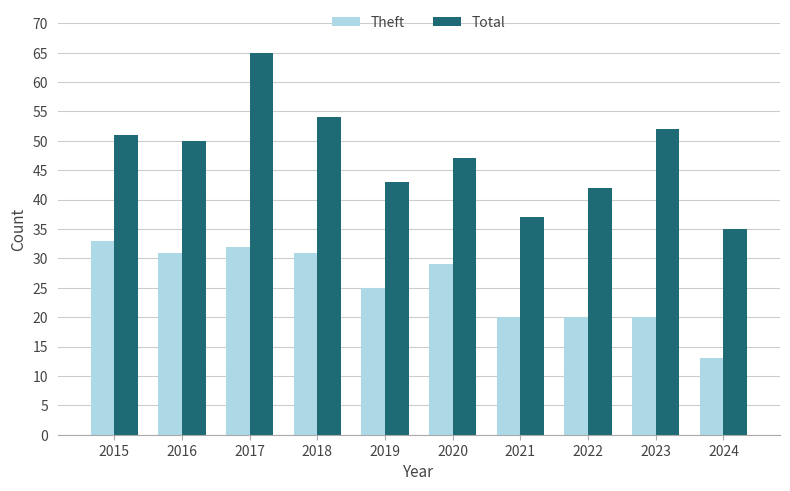

Reading right to left, transcribe all the data shown in this chart.

Theft: 2024=13	2023=20	2022=20	2021=20	2020=29	2019=25	2018=31	2017=32	2016=31	2015=33
Total: 2024=35	2023=52	2022=42	2021=37	2020=47	2019=43	2018=54	2017=65	2016=50	2015=51